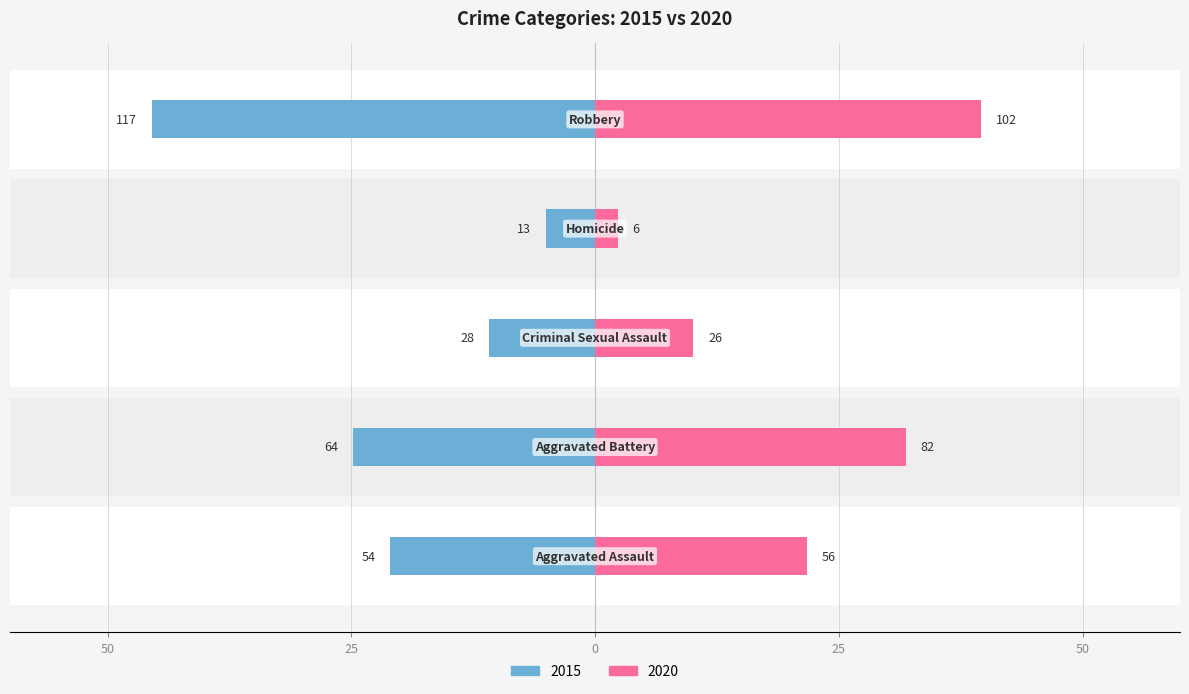

At which label does 2020 reach its peak?

Robbery